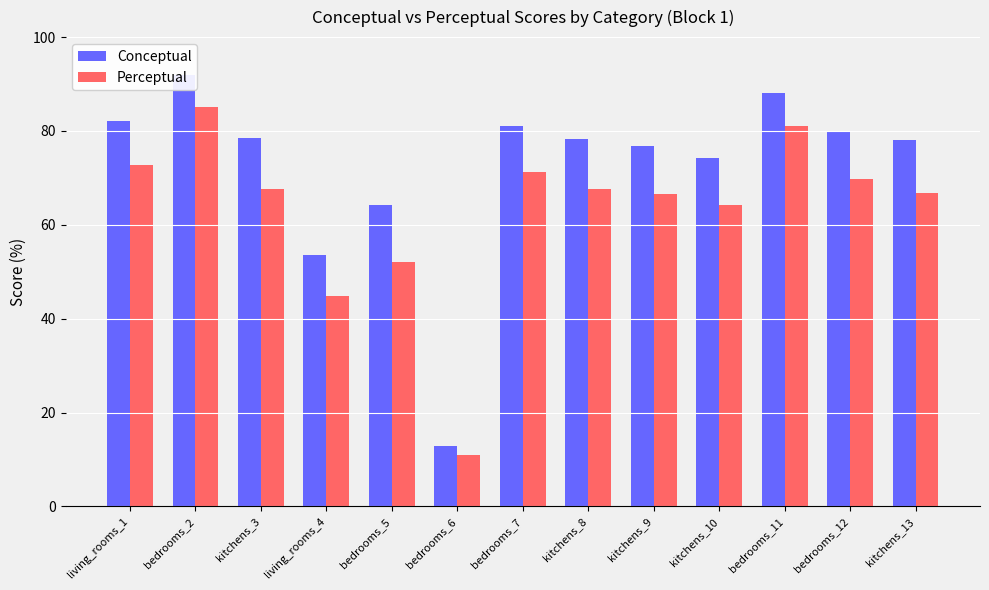

What is the greatest value displayed?

92.0